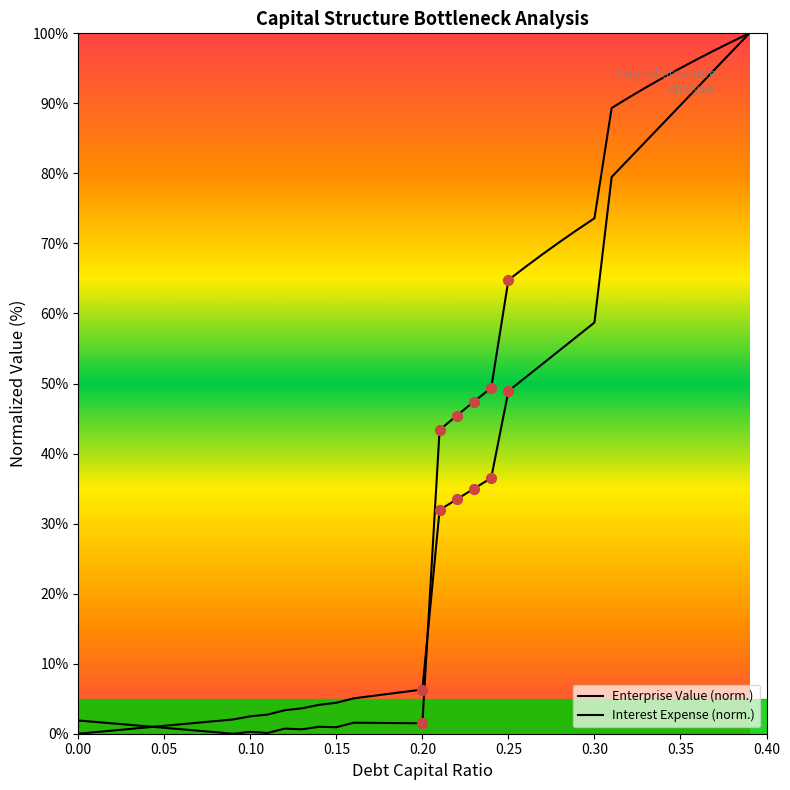

What are all the series names shown in the legend?

enterprise_value, interest_expense